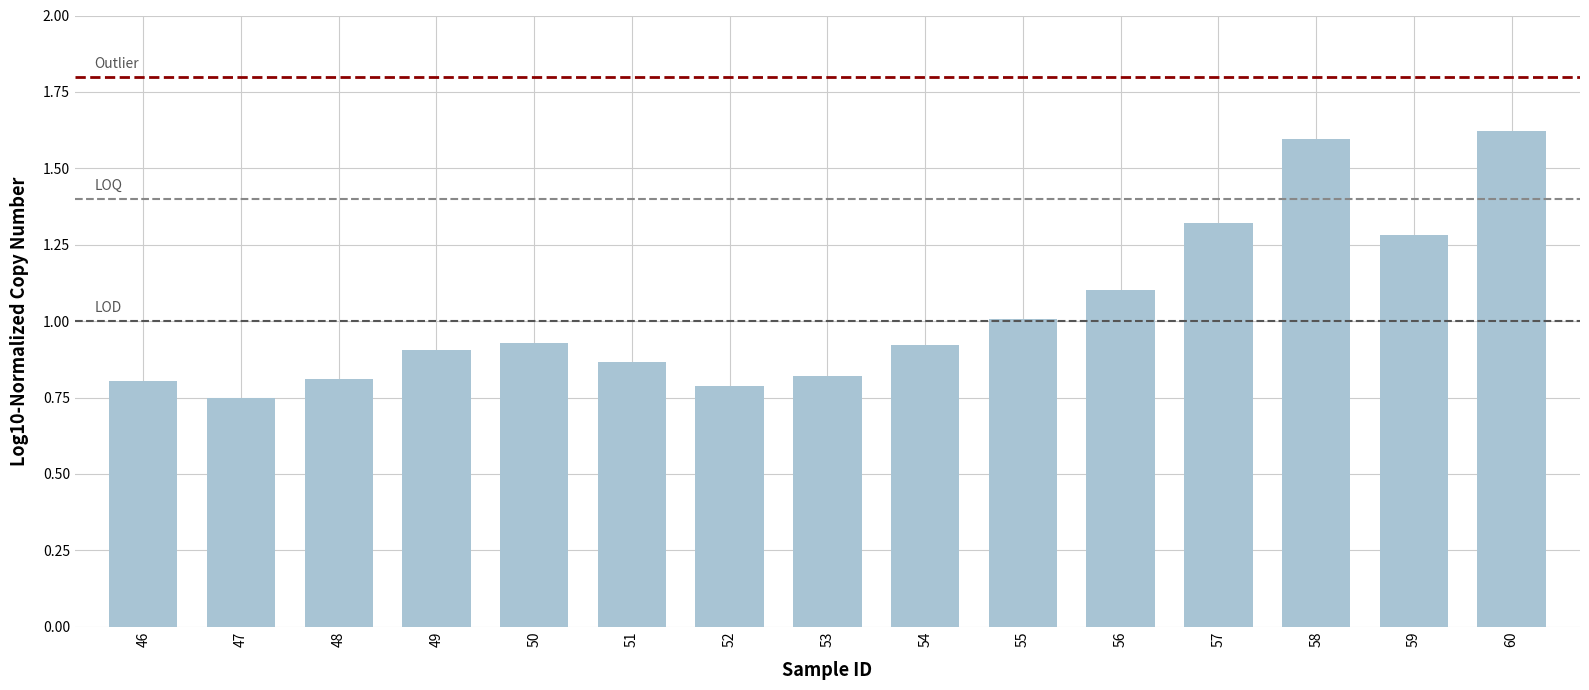

Is it true that the value at 53 is 0.5?

False